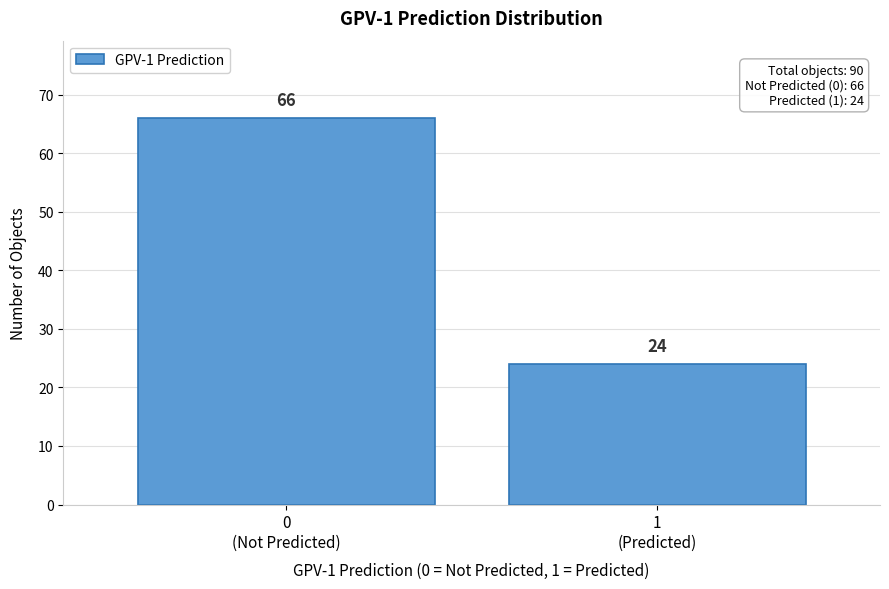

Reading left to right, transcribe all the data shown in this chart.

66	24